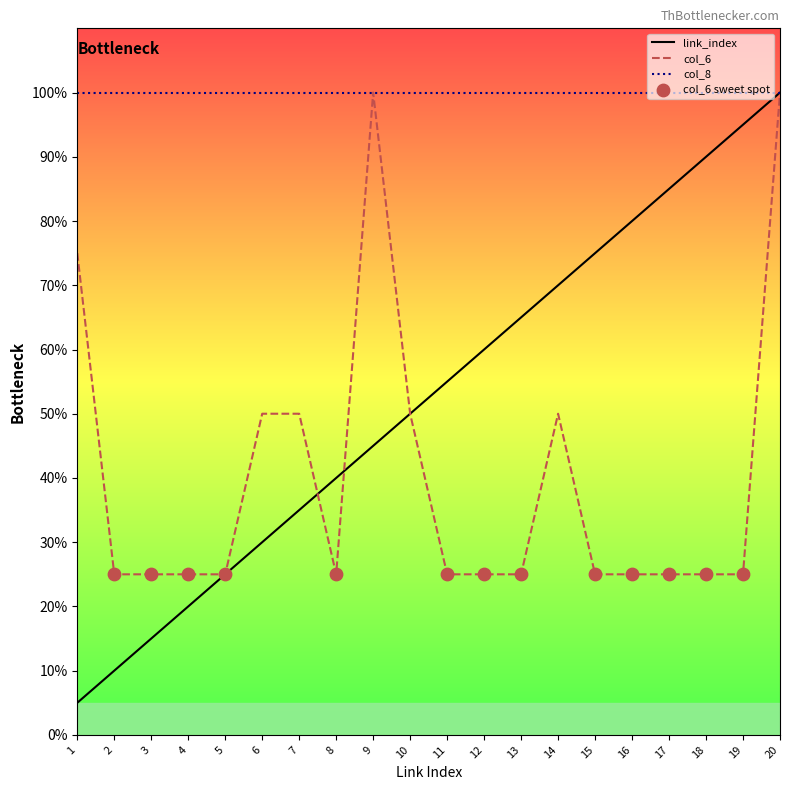

Which series contains the lowest Y value?

link_index